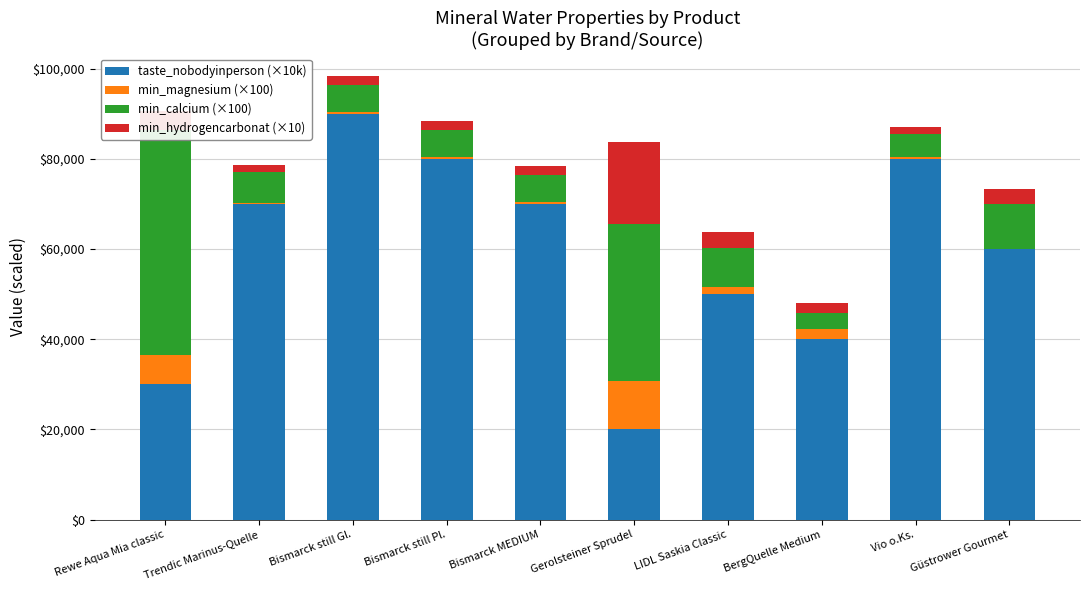

What position from the right is Bismarck MEDIUM?

6